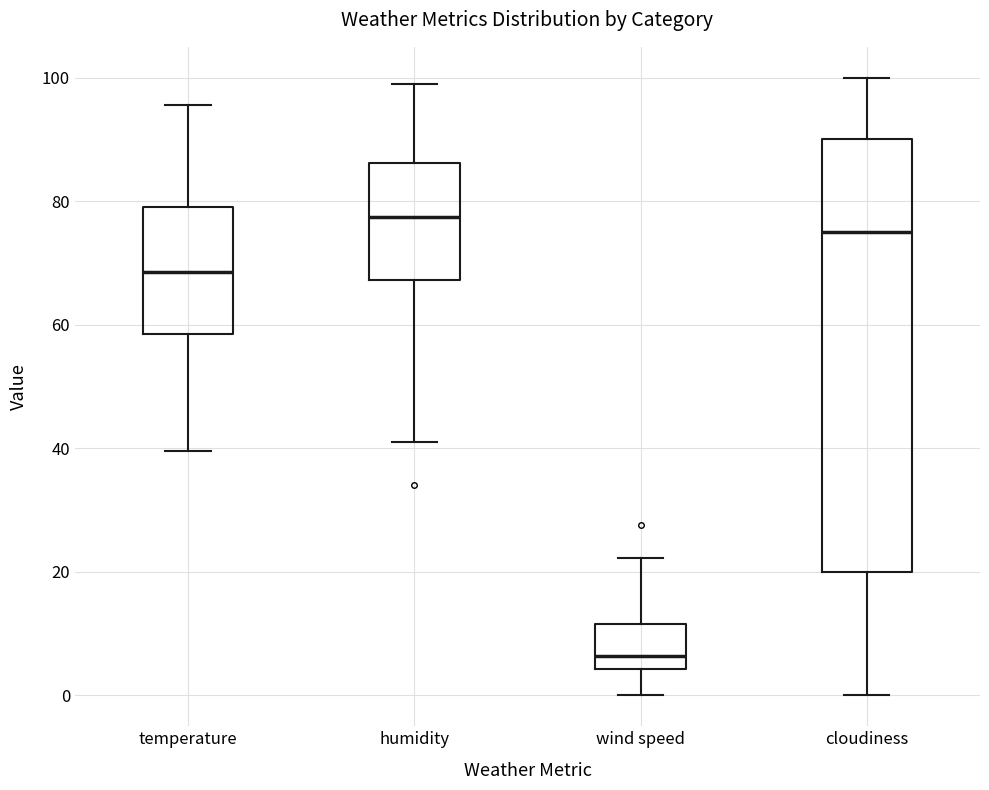

Where is the lower edge of the box for humidity on the y-axis? The values are not printed on the chart, so give them approximately, as read against the axis.

68